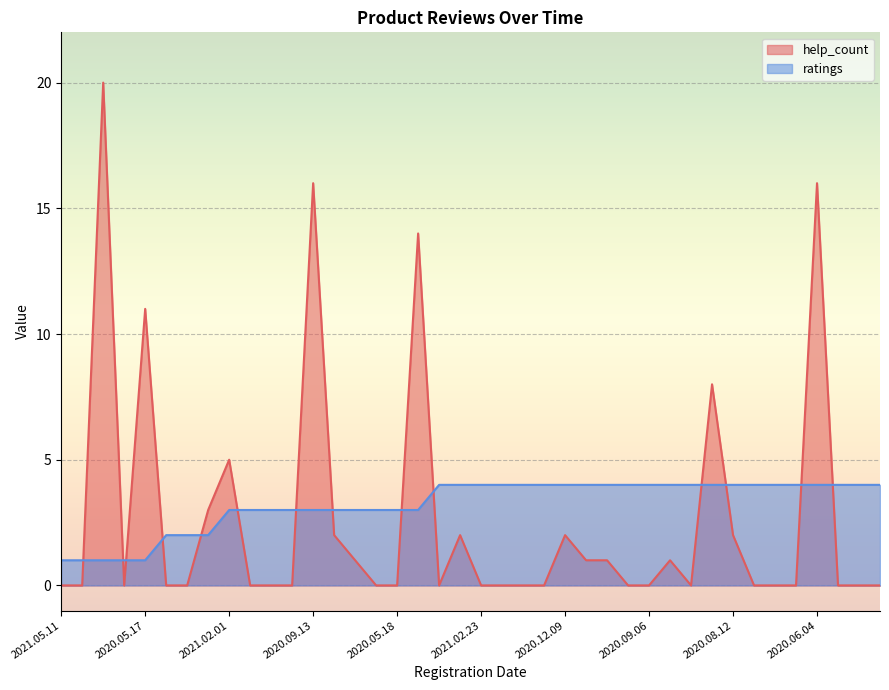

Reading left to right, extract all data points from this chart.

help_count: 2021.05.11=0	2020.11.05=0	2020.09.16=20	2020.07.10=0	2020.05.17=11	2021.03.24=0	2020.06.27=0	2020.03.17=3	2021.02.01=5	2020.11.01=0	2020.10.22=0	2020.09.25=0	2020.09.13=16	2020.08.26=2	2020.08.25=1	2020.07.01=0	2020.05.18=0	2020.04.24=14	2021.05.23=0	2021.03.11=2	2021.02.23=0	2021.02.06=0	2021.01.16=0	2021.01.14=0	2020.12.09=2	2020.11.04=1	2020.09.22=1	2020.09.22=0	2020.09.06=0	2020.08.25=1	2020.08.23=0	2020.08.23=8	2020.08.12=2	2020.08.01=0	2020.07.02=0	2020.06.07=0	2020.06.04=16	2020.06.03=0	2020.05.27=0	2020.04.26=0
ratings: 2021.05.11=1	2020.11.05=1	2020.09.16=1	2020.07.10=1	2020.05.17=1	2021.03.24=2	2020.06.27=2	2020.03.17=2	2021.02.01=3	2020.11.01=3	2020.10.22=3	2020.09.25=3	2020.09.13=3	2020.08.26=3	2020.08.25=3	2020.07.01=3	2020.05.18=3	2020.04.24=3	2021.05.23=4	2021.03.11=4	2021.02.23=4	2021.02.06=4	2021.01.16=4	2021.01.14=4	2020.12.09=4	2020.11.04=4	2020.09.22=4	2020.09.22=4	2020.09.06=4	2020.08.25=4	2020.08.23=4	2020.08.23=4	2020.08.12=4	2020.08.01=4	2020.07.02=4	2020.06.07=4	2020.06.04=4	2020.06.03=4	2020.05.27=4	2020.04.26=4